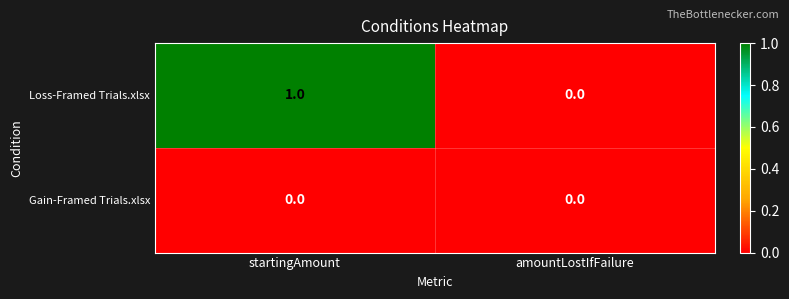

Between startingAmount and amountLostIfFailure, which series saw the biggest shift?

Loss-Framed Trials.xlsx